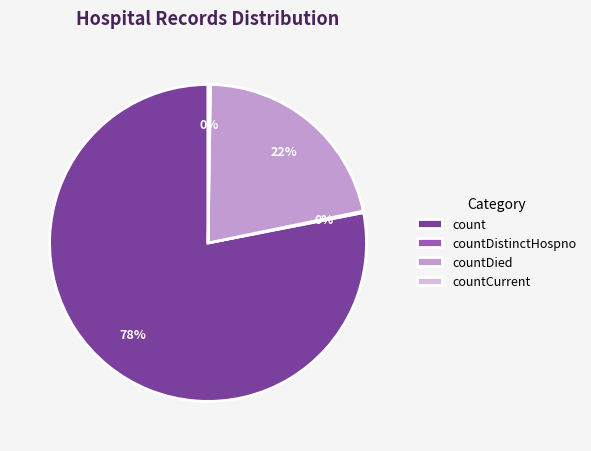

What percentage is the count slice, to the nearest percent?

78%